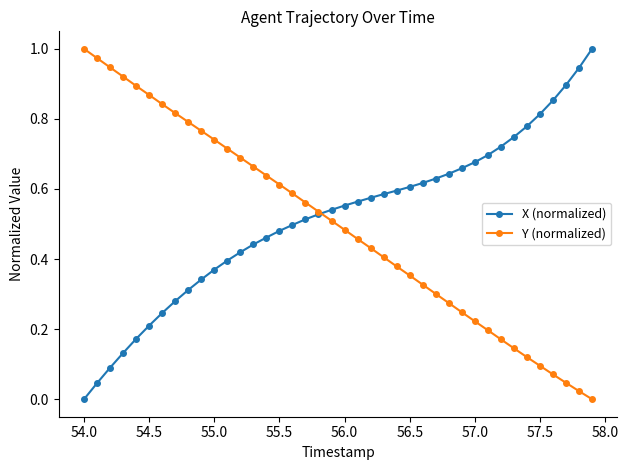

True or false: X (normalized) has more than 2 points higher than both neighbors.

False